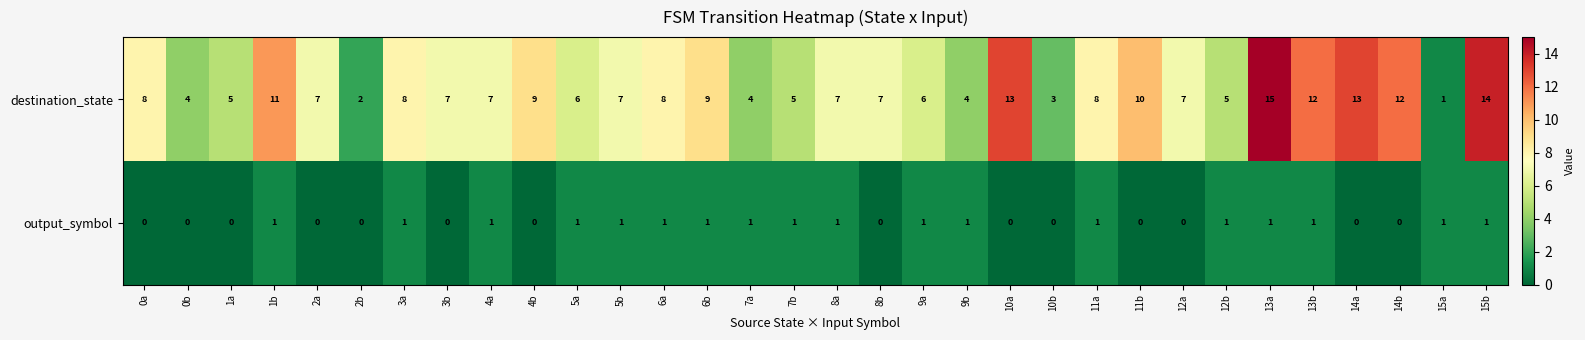

At which category is the sum across all series the highest?

13a